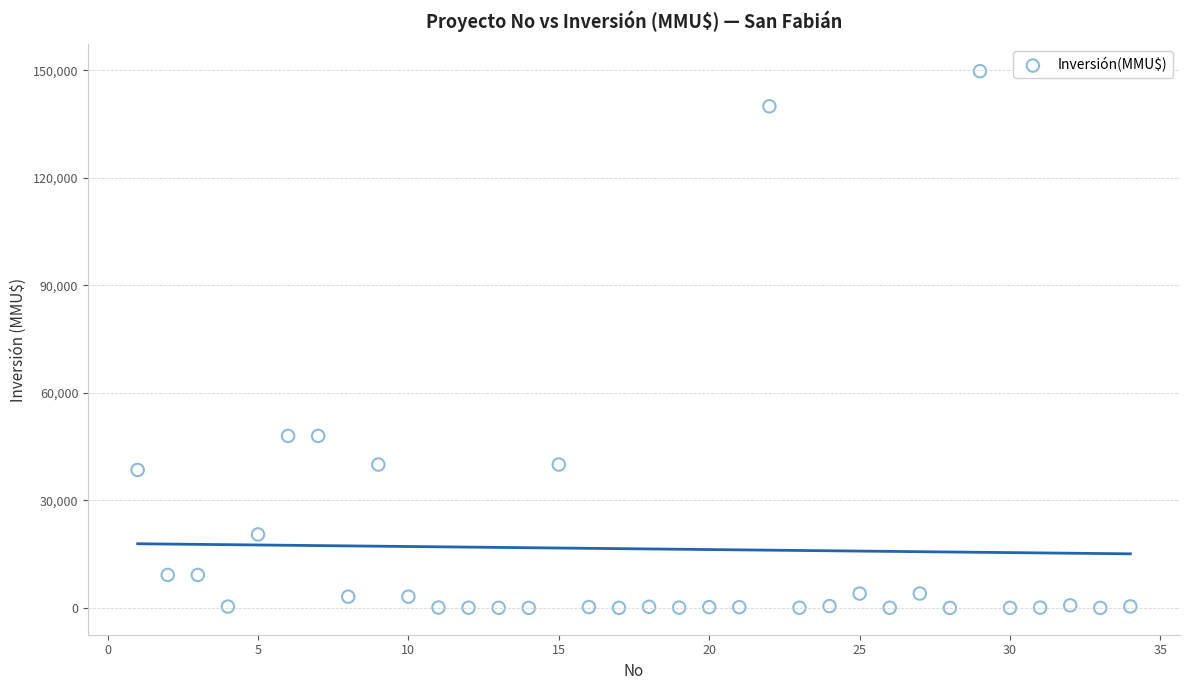

What is the range of Y values (max minus min)?

149800